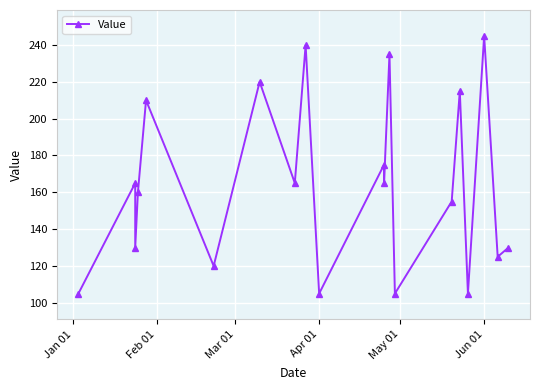

True or false: the data shows 56 at 18.

False